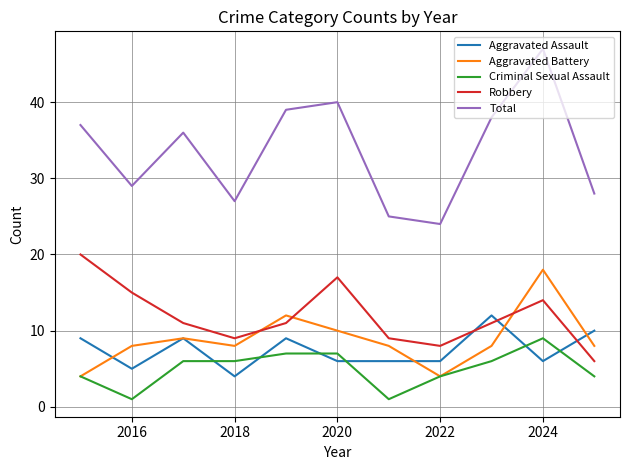

What is the highest value of the Robbery series?

20